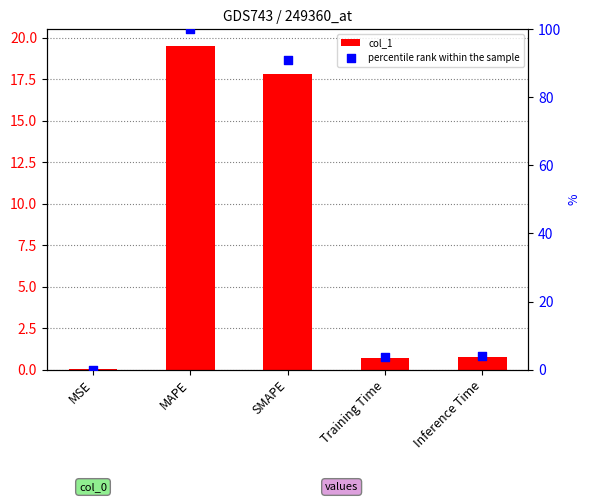

Is the value of percentile rank within the sample at MSE greater than the value of col_1 at MAPE?

No